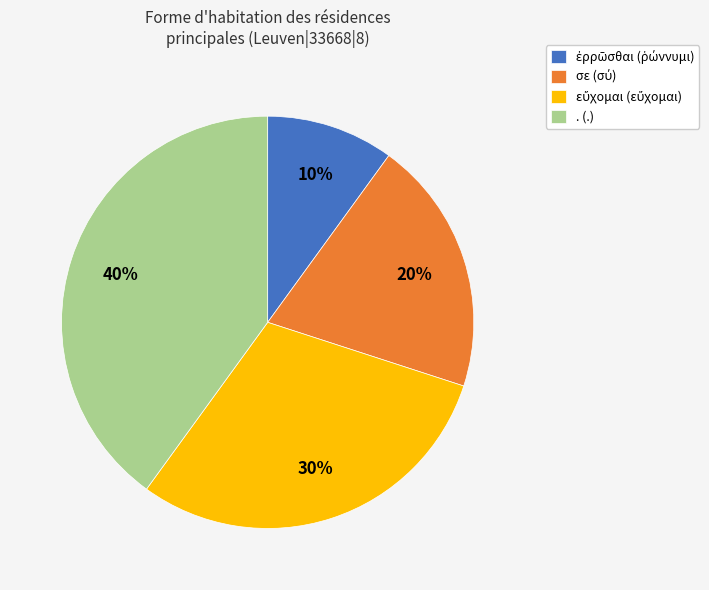

How many slices are in this pie chart?

4